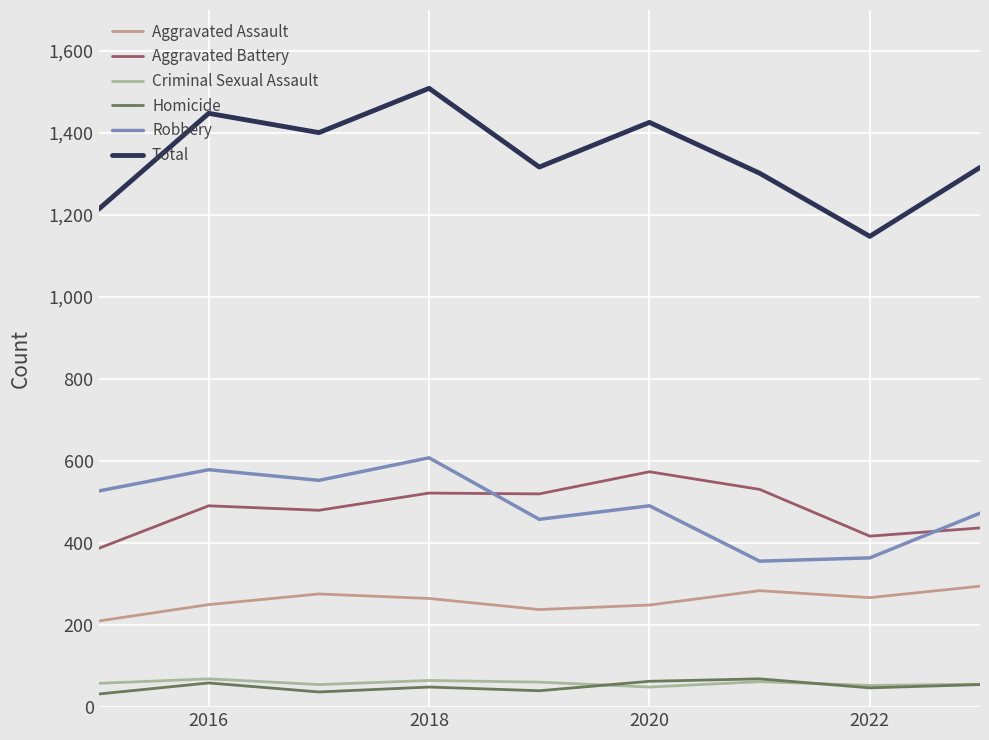

What is the smallest value displayed?

32